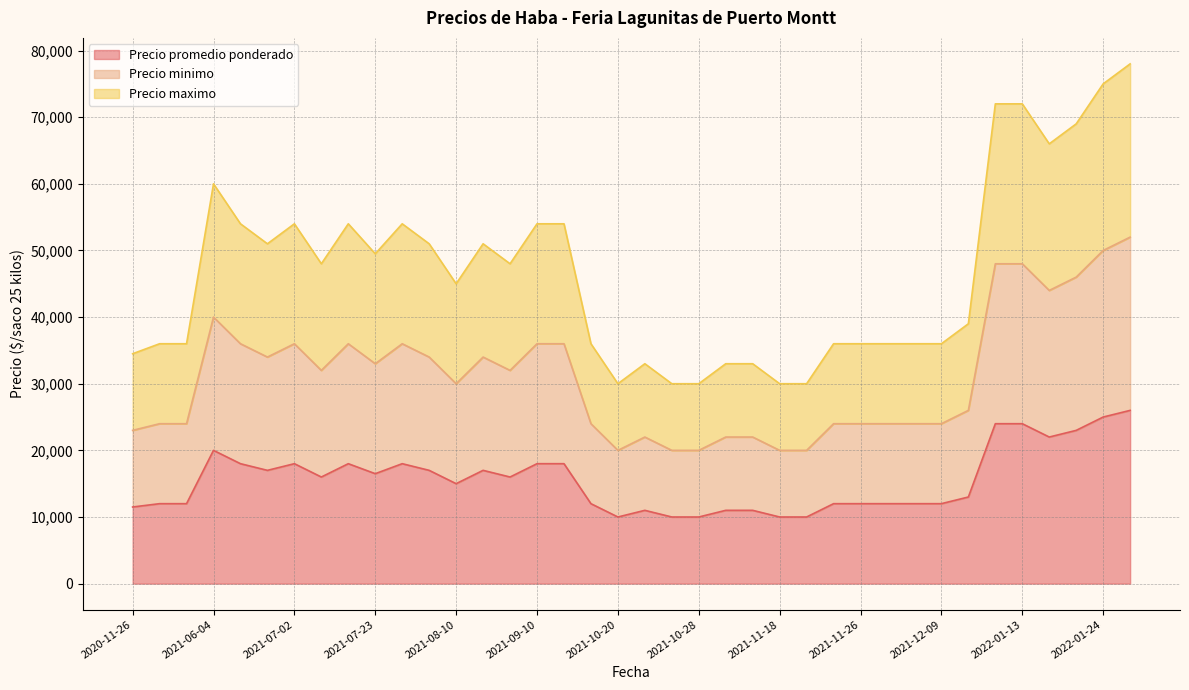

How many interior local valleys does the Precio promedio ponderado series have?

7